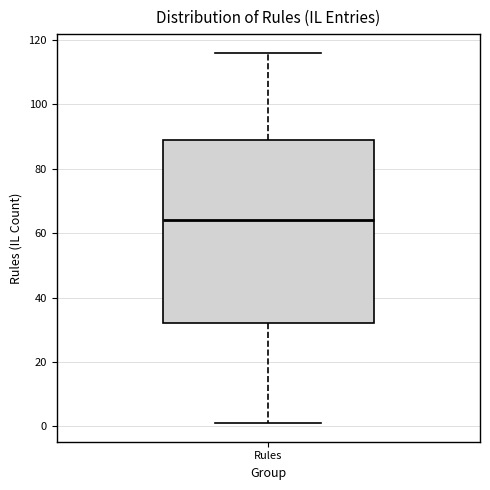

Transcribe this box plot: give where the median line is, the range the box spans, and where the two whiskers end, as read against the y-axis. The values are not printed on the chart, so give them approximately, as read against the axis.

median 64, box 32 to 90, whiskers 2 to 116